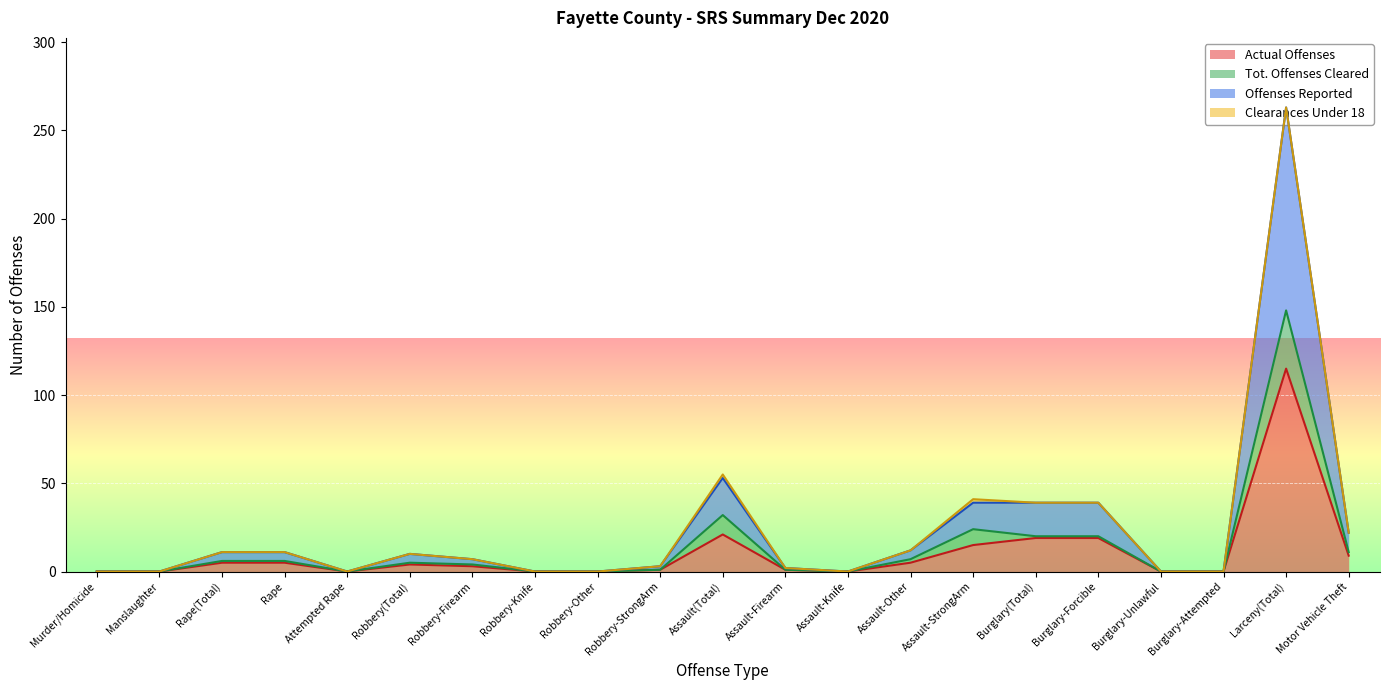

At which category is the sum across all series the highest?

Larceny(Total)